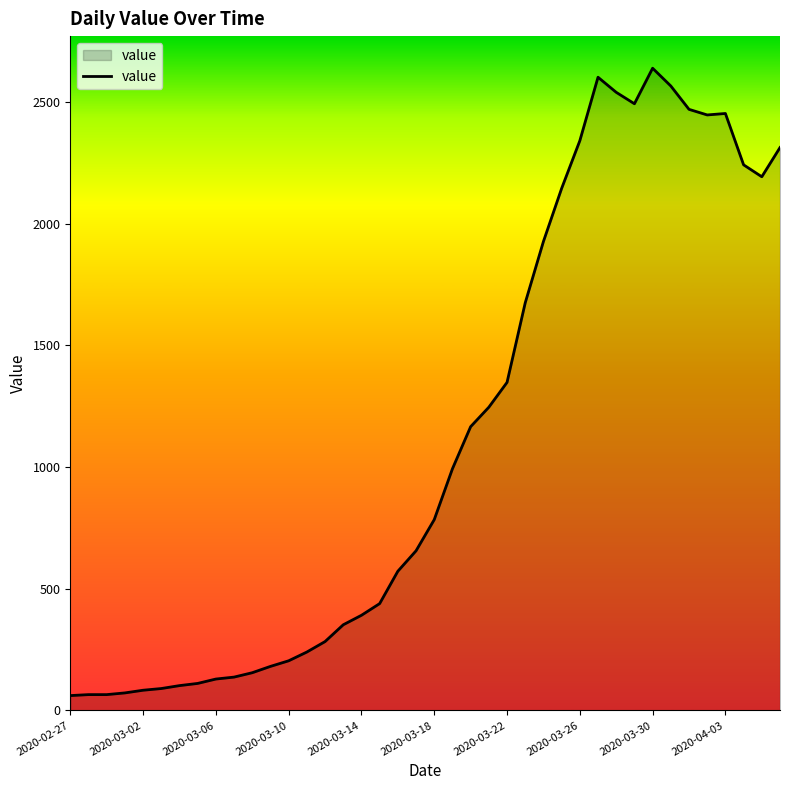

What is the maximum value shown in the chart?

2639